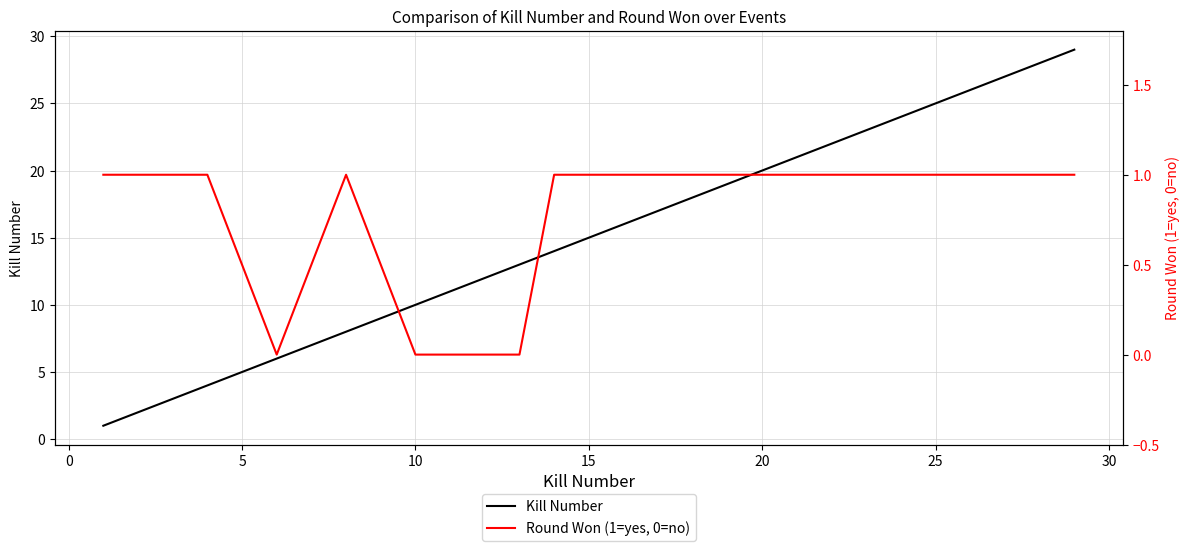

What are all the series names shown in the legend?

Kill Number, Round Won (1=yes, 0=no)